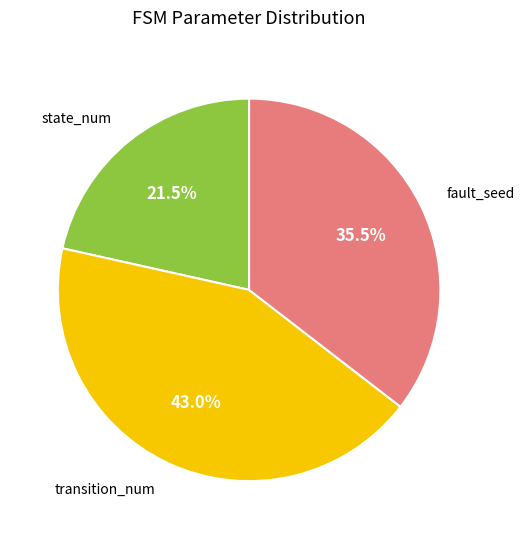

Is there a majority slice in this chart?

No